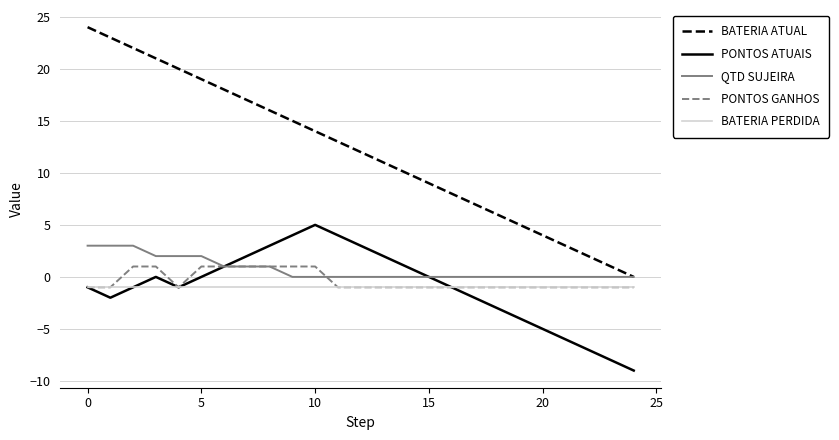

Reading left to right, extract all data points from this chart.

BATERIA ATUAL: 24	23	22	21	20	19	18	17	16	15	14	13	12	11	10	9	8	7	6	5	4	3	2	1	0
PONTOS ATUAIS: -1	-2	-1	0	-1	0	1	2	3	4	5	4	3	2	1	0	-1	-2	-3	-4	-5	-6	-7	-8	-9
QTD SUJEIRA: 3	3	3	2	2	2	1	1	1	0	0	0	0	0	0	0	0	0	0	0	0	0	0	0	0
PONTOS GANHOS: -1	-1	1	1	-1	1	1	1	1	1	1	-1	-1	-1	-1	-1	-1	-1	-1	-1	-1	-1	-1	-1	-1
BATERIA PERDIDA: -1	-1	-1	-1	-1	-1	-1	-1	-1	-1	-1	-1	-1	-1	-1	-1	-1	-1	-1	-1	-1	-1	-1	-1	-1